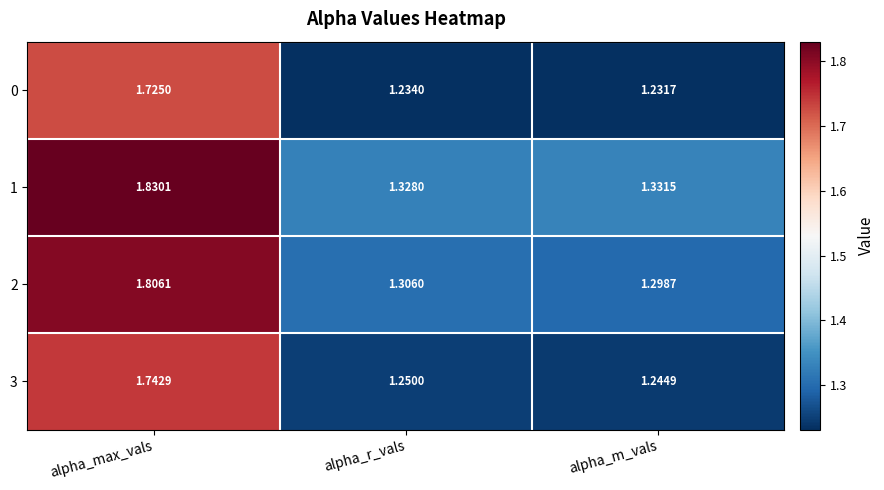

Which category has the highest value in the 3 series?

alpha_max_vals